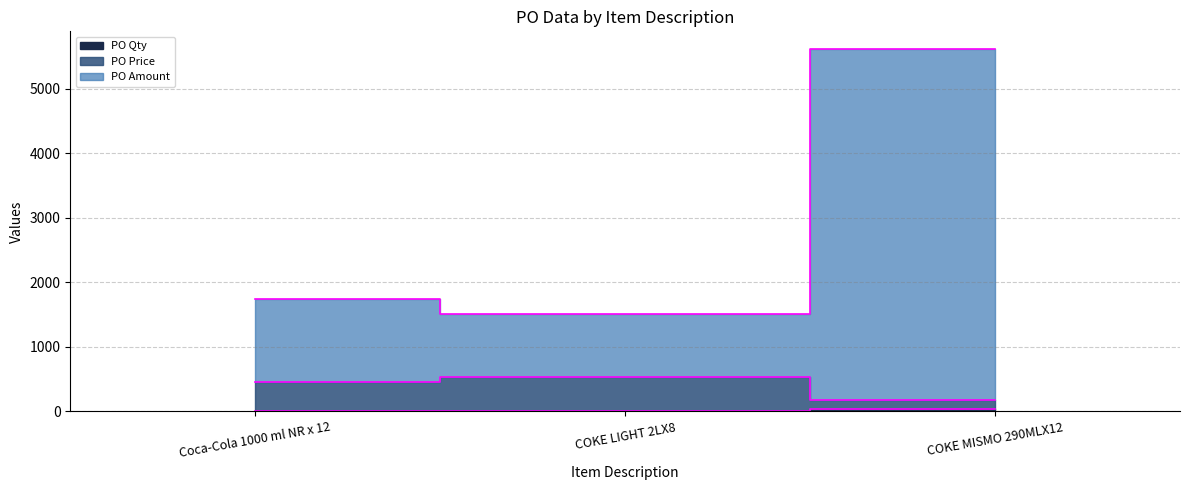

Reading right to left, transcribe all the data shown in this chart.

PO Qty: 41.0	2.0	3.0
PO Price: 179.0	526.5	456.6
PO Amount: 5611.1	1513.3	1736.7